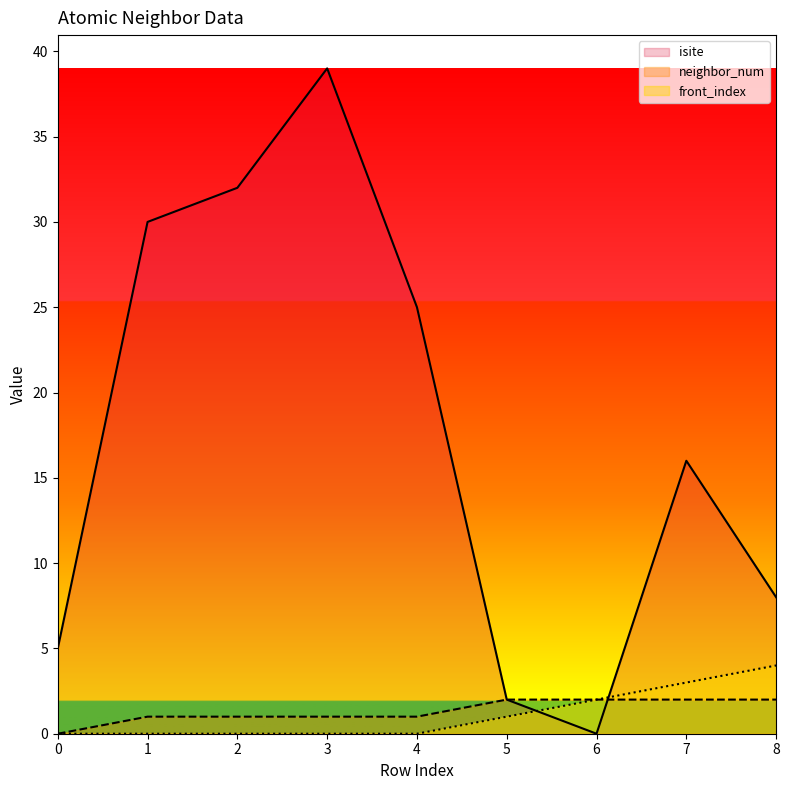

What is the difference between the highest and lowest values at 5?

1